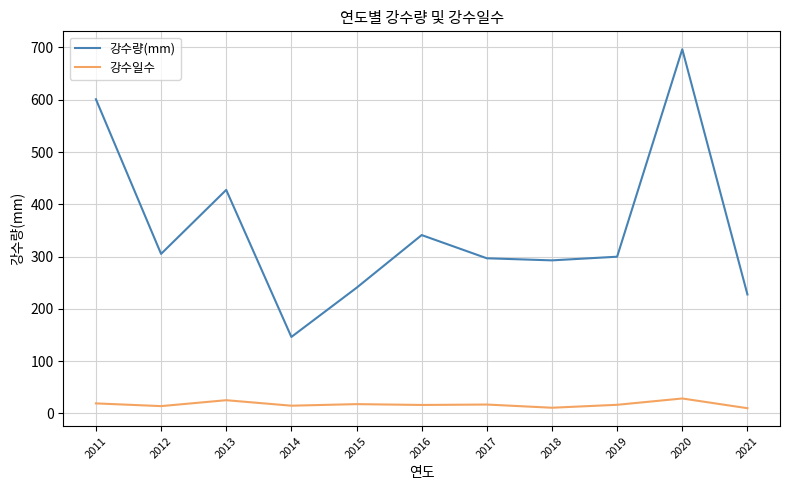

True or false: 강수량(mm) and 강수일수 cross at least once.

False